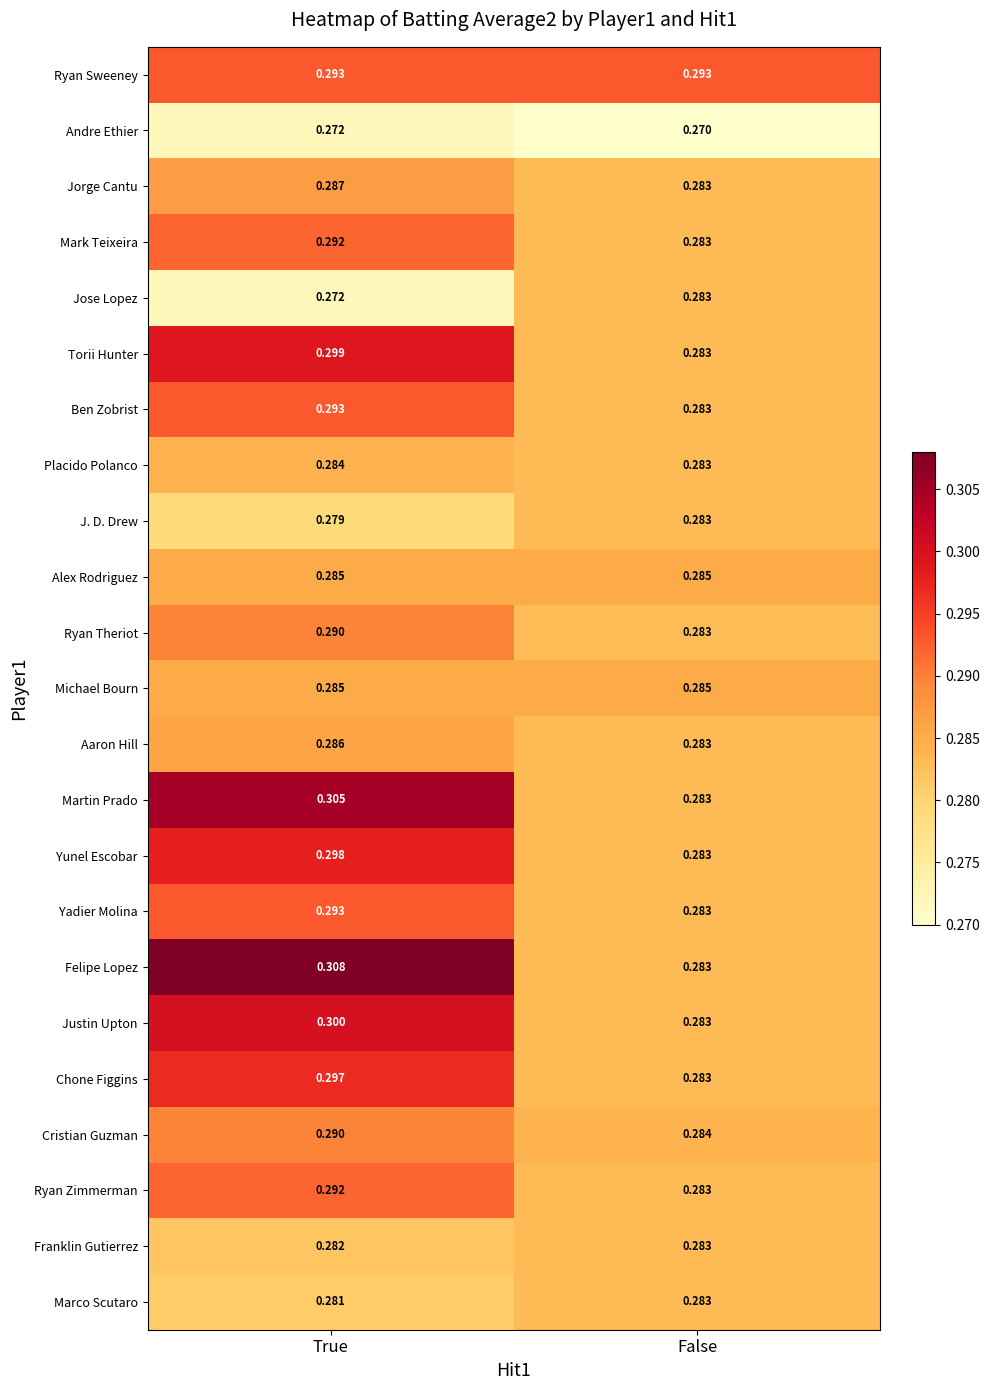

Where is Placido Polanco nearest to the value 0?

False